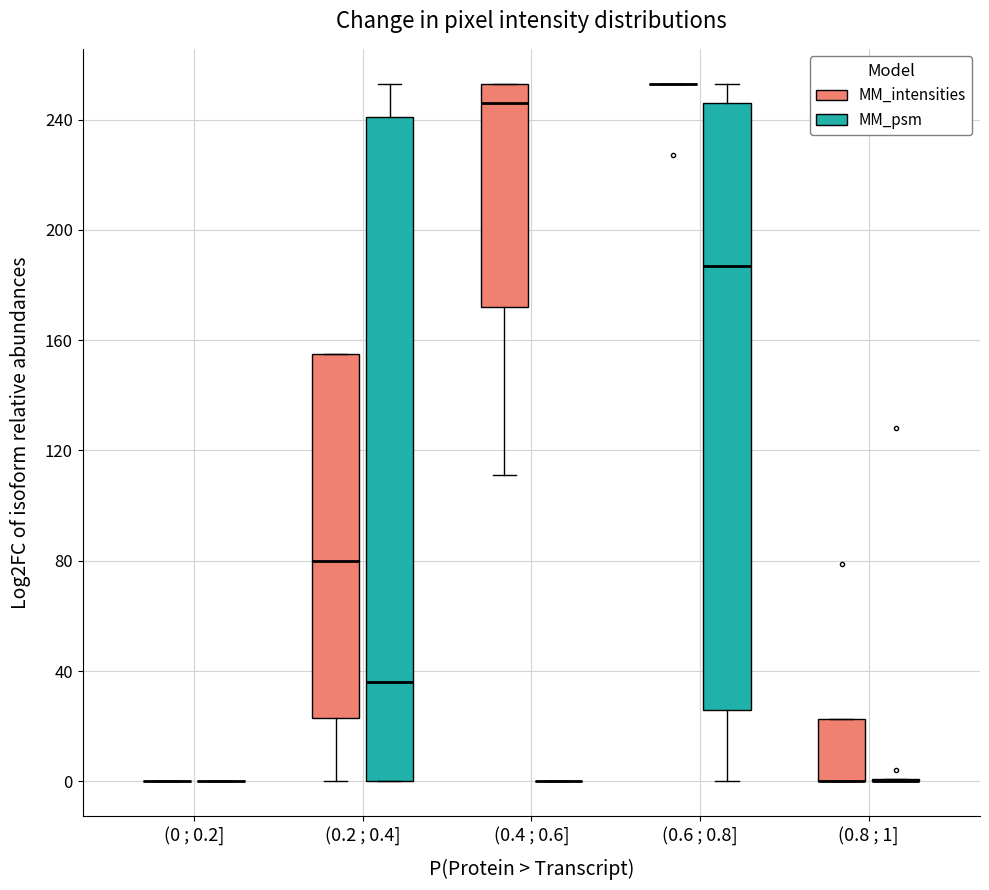

Reading left to right, transcribe this box plot: for each box, give where its median line is, the range the box spans, and where its two whiskers end, as read against the y-axis. The values are not printed on the chart, so give them approximately, as read against the axis.

(0 ; 0.2] (MM_intensities): box collapsed to a line at 0, whiskers 0 to 0
(0 ; 0.2] (MM_psm): box collapsed to a line at 0, whiskers 0 to 0
(0.2 ; 0.4] (MM_intensities): median 80, box 25 to 155, whiskers 0 to 155
(0.2 ; 0.4] (MM_psm): median 35, box 0 to 240, whiskers 0 to 255
(0.4 ; 0.6] (MM_intensities): median 245, box 170 to 255, whiskers 110 to 255
(0.4 ; 0.6] (MM_psm): box collapsed to a line at 0, whiskers 0 to 0
(0.6 ; 0.8] (MM_intensities): box collapsed to a line at 255, whiskers 255 to 255
(0.6 ; 0.8] (MM_psm): median 185, box 25 to 245, whiskers 0 to 255
(0.8 ; 1] (MM_intensities): median 0 (drawn on the box's lower edge), box 0 to 25, whiskers 0 to 25
(0.8 ; 1] (MM_psm): box collapsed to a line at 0, whiskers 0 to 0